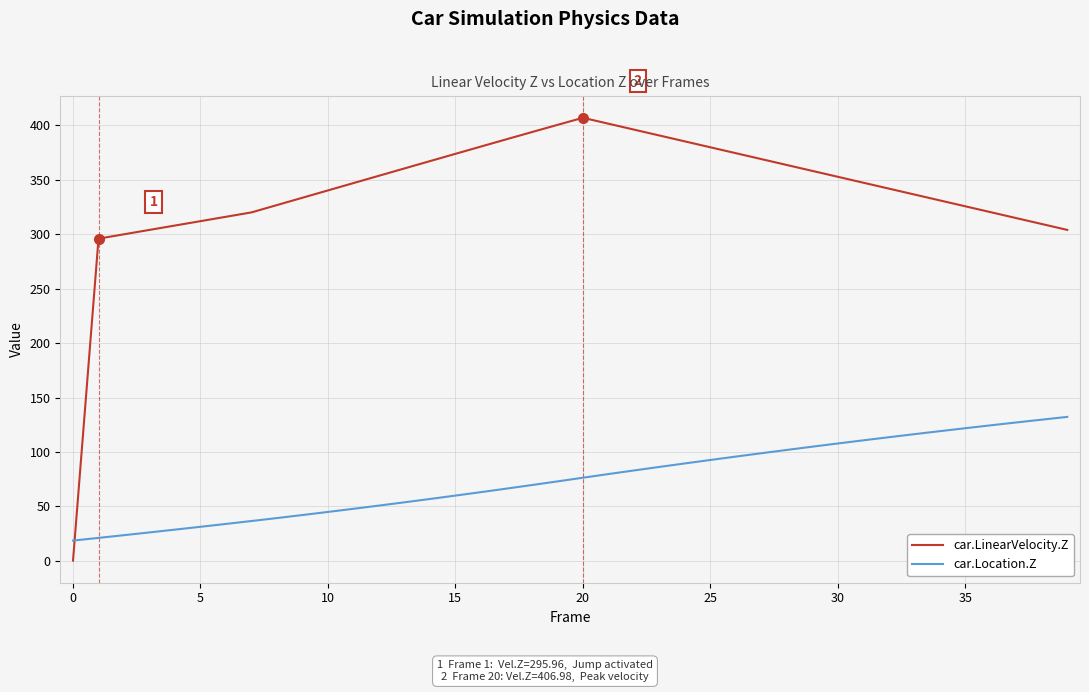

List the series in order of their peak value, lowest first.

car.Location.Z, car.LinearVelocity.Z